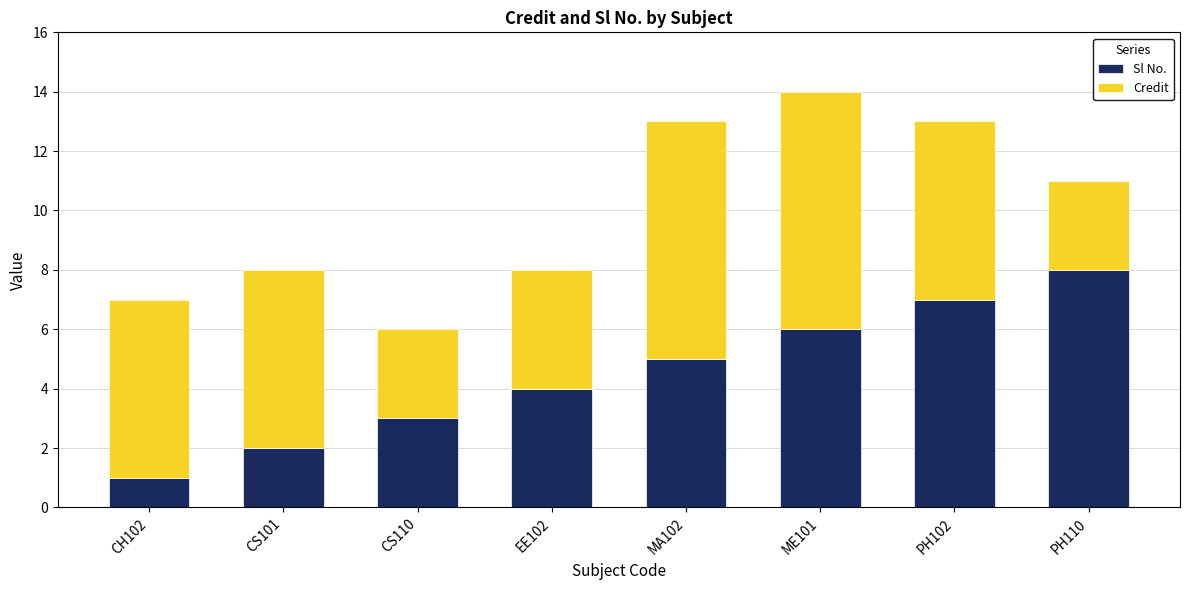

What is the difference between the Sl No. values at MA102 and CH102?

4